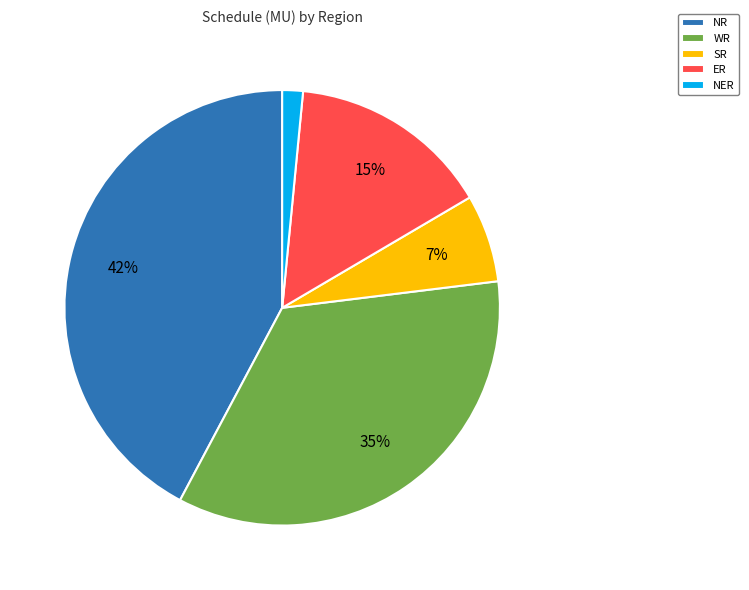

Which slice is the largest?

NR